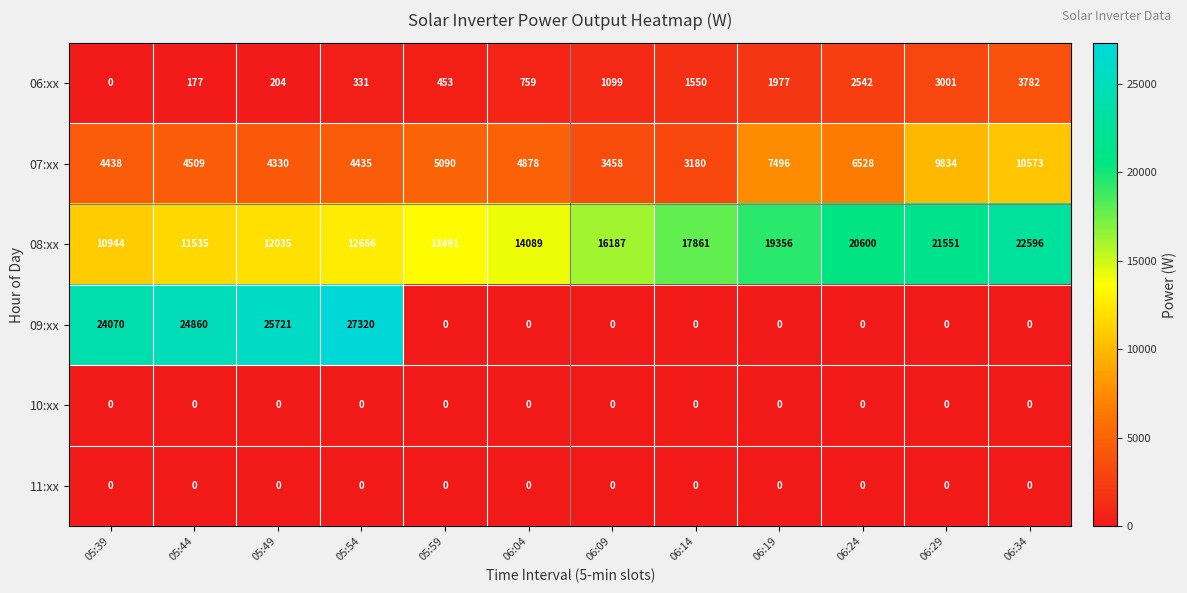

List the labels in order of 06:xx value, largest first.

06:34, 06:29, 06:24, 06:19, 06:14, 06:09, 06:04, 05:59, 05:54, 05:49, 05:44, 05:39